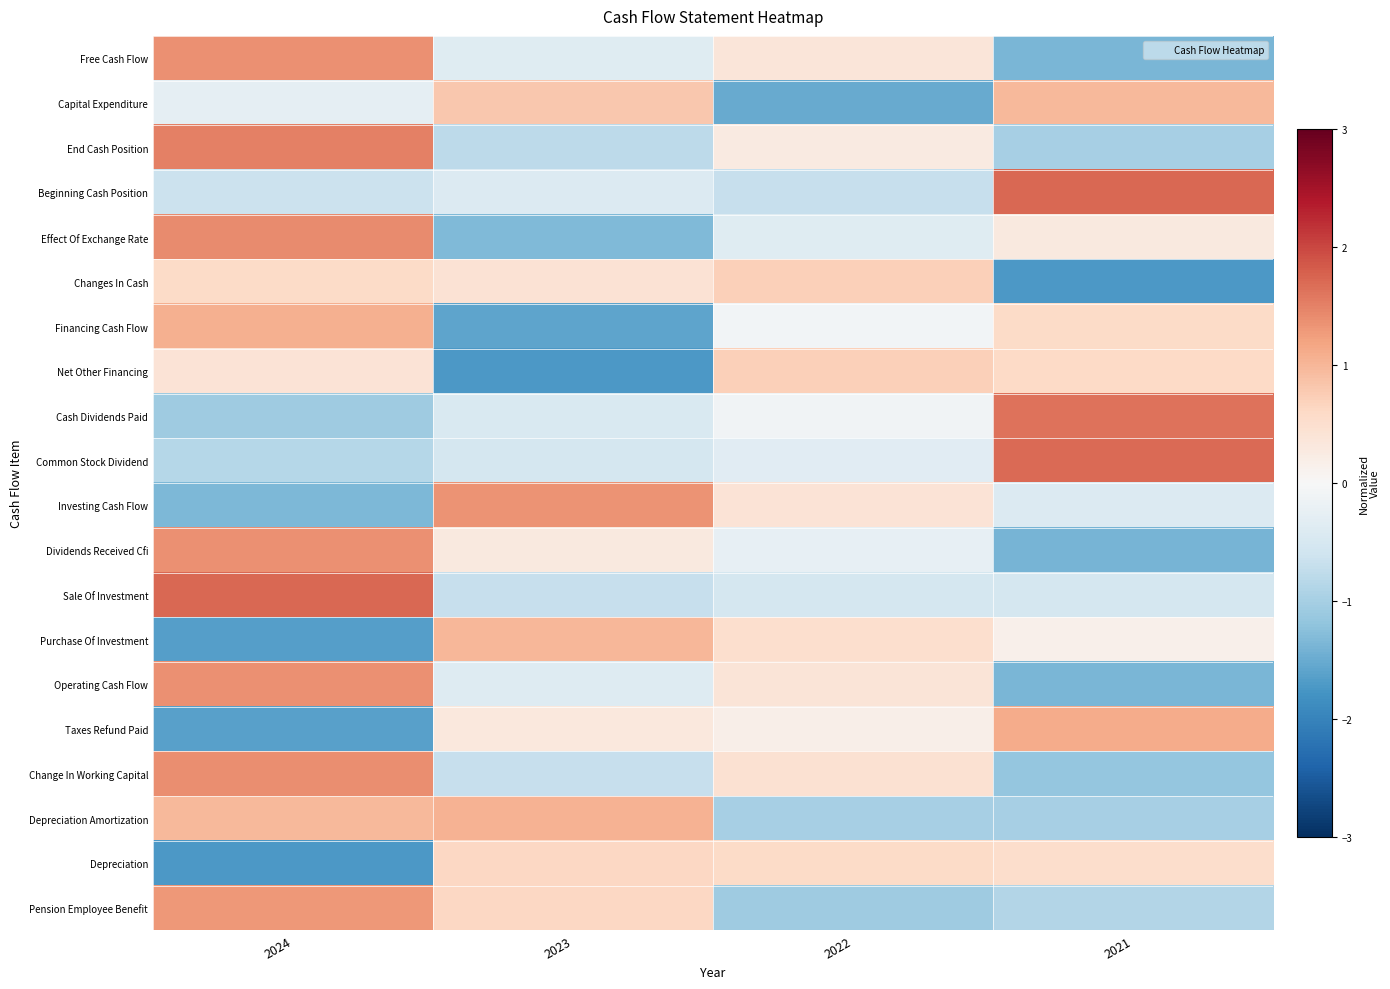

Reading right to left, list all the values displayed in this chart.

Free Cash Flow: 2021=-1.4	2022=0.4	2023=-0.4	2024=1.4
Capital Expenditure: 2021=1.0	2022=-1.5	2023=0.8	2024=-0.3
End Cash Position: 2021=-1.0	2022=0.3	2023=-0.8	2024=1.5
Beginning Cash Position: 2021=1.7	2022=-0.7	2023=-0.4	2024=-0.6
Effect Of Exchange Rate: 2021=0.3	2022=-0.4	2023=-1.3	2024=1.4
Changes In Cash: 2021=-1.7	2022=0.7	2023=0.4	2024=0.6
Financing Cash Flow: 2021=0.6	2022=-0.1	2023=-1.6	2024=1.1
Net Other Financing: 2021=0.6	2022=0.7	2023=-1.7	2024=0.4
Cash Dividends Paid: 2021=1.6	2022=-0.1	2023=-0.5	2024=-1.1
Common Stock Dividend: 2021=1.7	2022=-0.3	2023=-0.5	2024=-0.8
Investing Cash Flow: 2021=-0.4	2022=0.4	2023=1.3	2024=-1.4
Dividends Received Cfi: 2021=-1.4	2022=-0.3	2023=0.3	2024=1.4
Sale Of Investment: 2021=-0.5	2022=-0.5	2023=-0.7	2024=1.7
Purchase Of Investment: 2021=0.2	2022=0.5	2023=1.0	2024=-1.7
Operating Cash Flow: 2021=-1.4	2022=0.4	2023=-0.4	2024=1.4
Taxes Refund Paid: 2021=1.1	2022=0.2	2023=0.3	2024=-1.6
Change In Working Capital: 2021=-1.2	2022=0.5	2023=-0.7	2024=1.4
Depreciation Amortization: 2021=-1.0	2022=-1.0	2023=1.0	2024=1.0
Depreciation: 2021=0.5	2022=0.6	2023=0.6	2024=-1.7
Pension Employee Benefit: 2021=-0.9	2022=-1.1	2023=0.6	2024=1.3